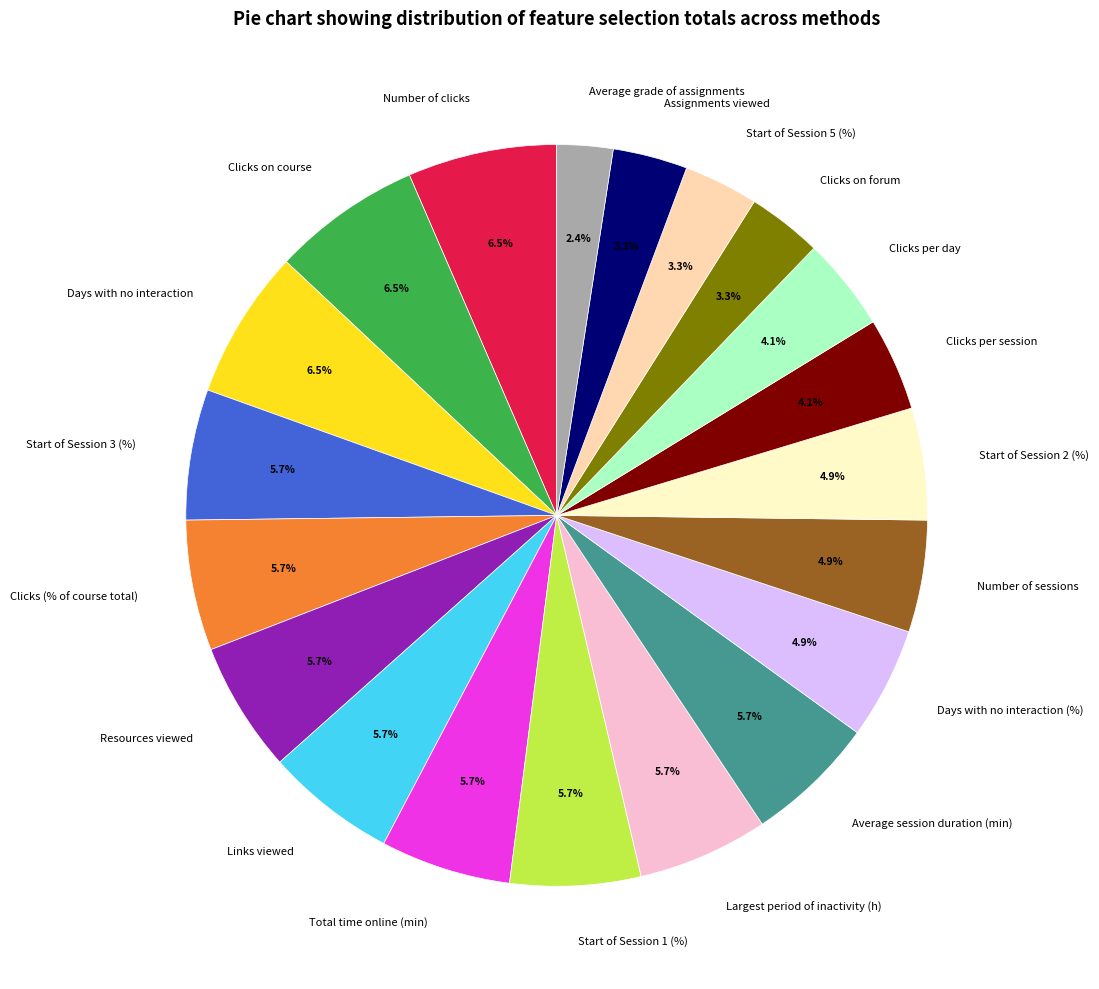

How much of the chart is everything except Clicks (% of course total)?

94.3%